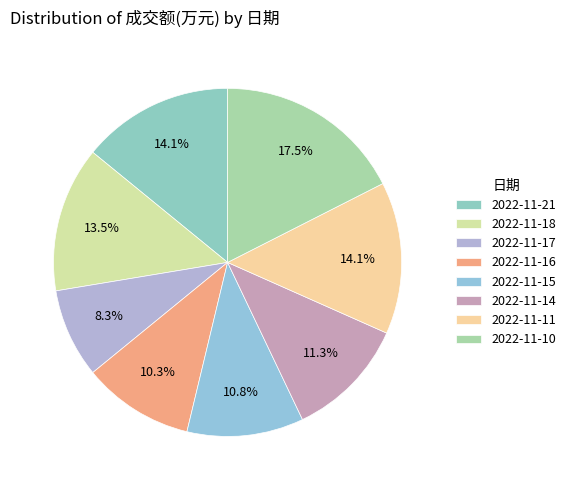

Does any single category account for the majority?

No